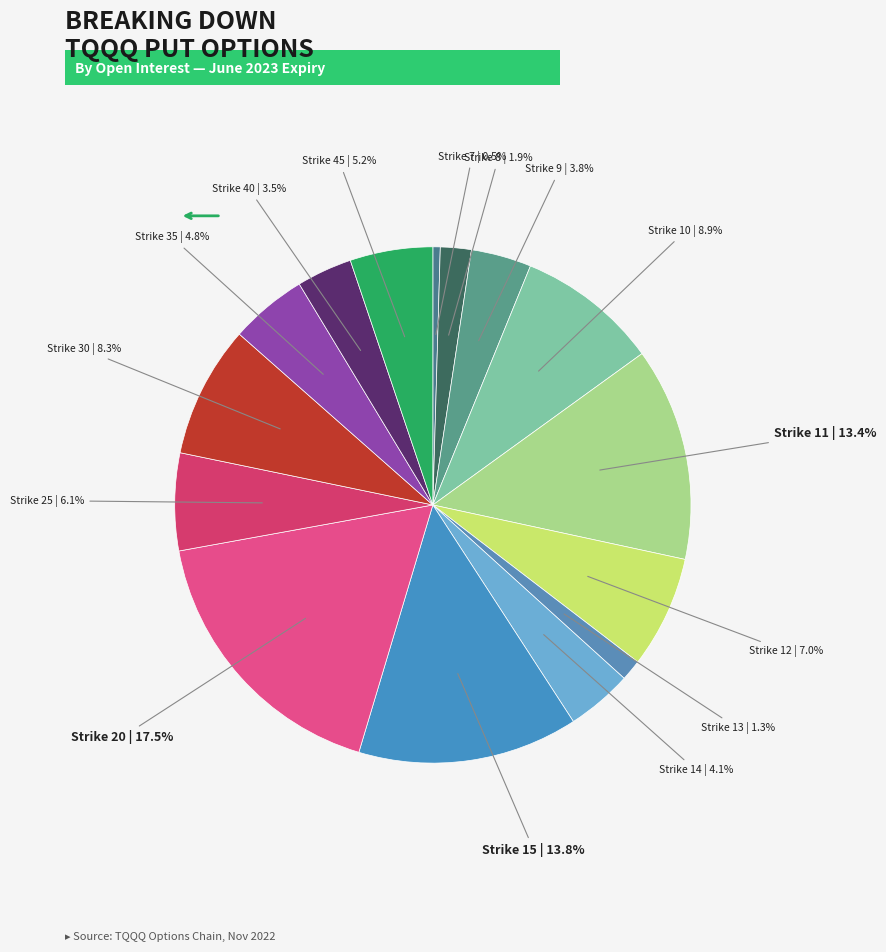

Count the number of slices in the pie.

15